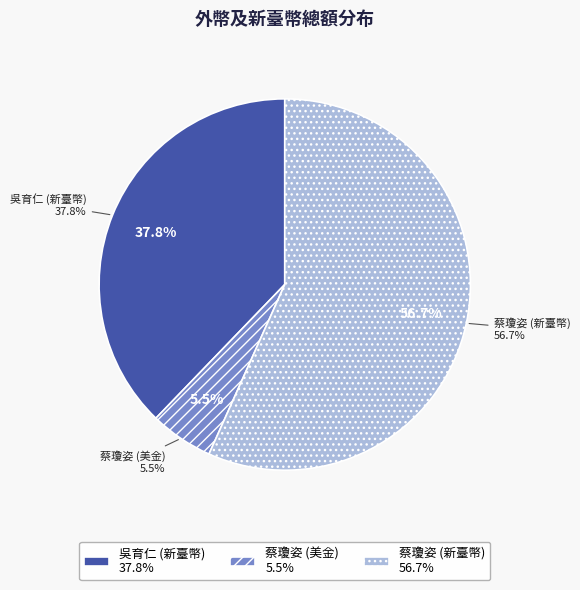

Is there a majority slice in this chart?

Yes